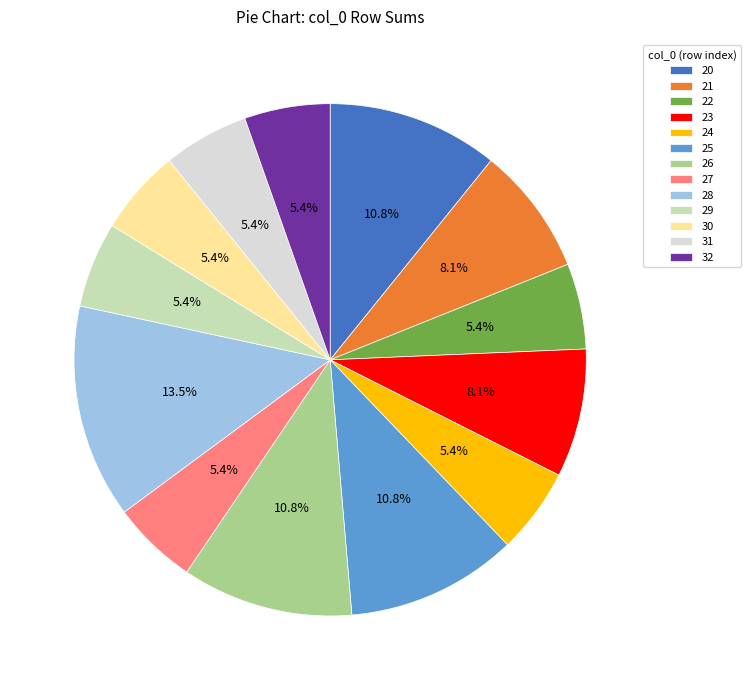

How many segments does this pie chart have?

13